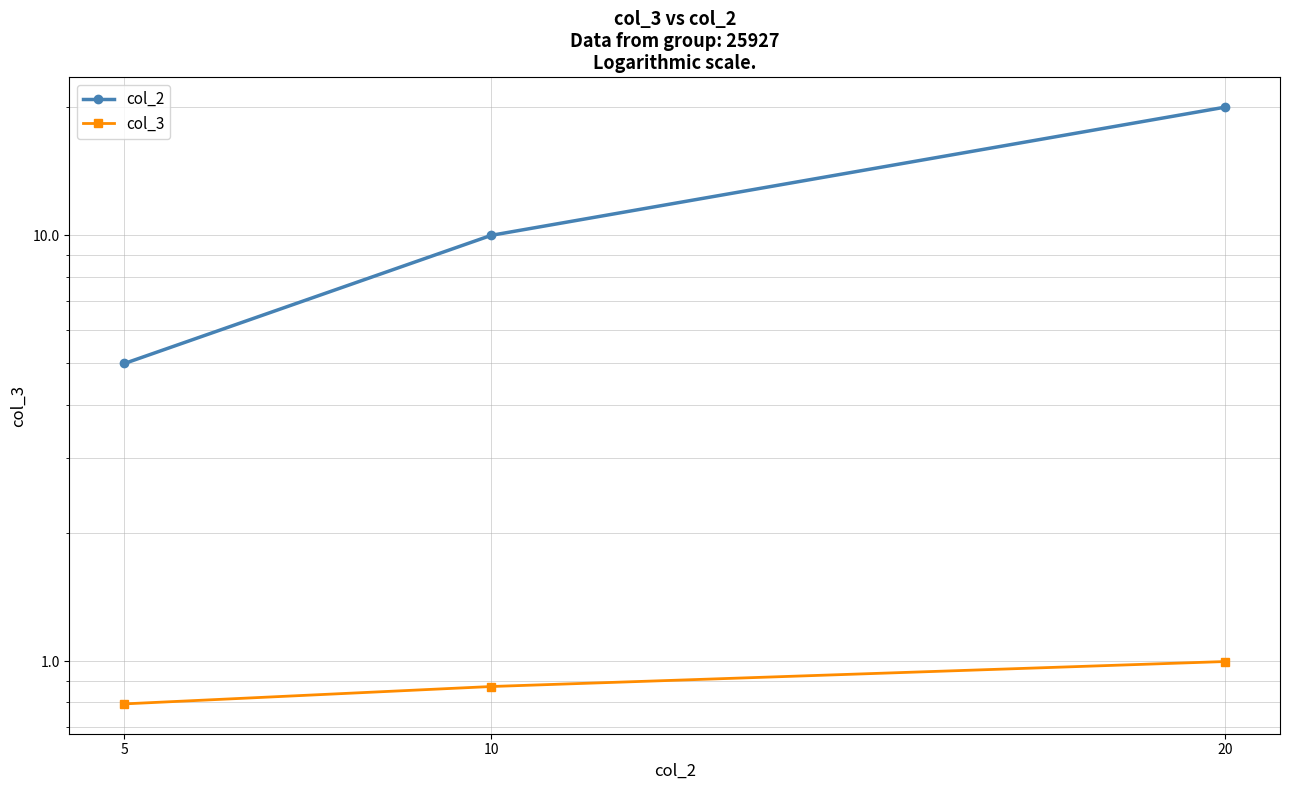

Reading left to right, extract all data points from this chart.

col_2: 5=5.0	10=10.0	20=20.0
col_3: 5=0.8	10=0.9	20=1.0